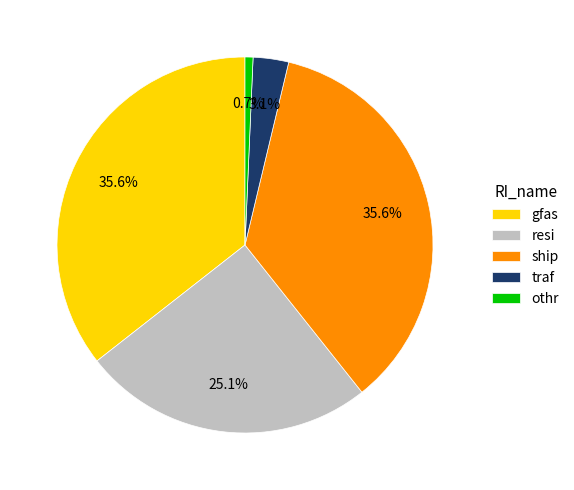

To the nearest percent, what is the difference between the largest and smallest slice percentages?

35%